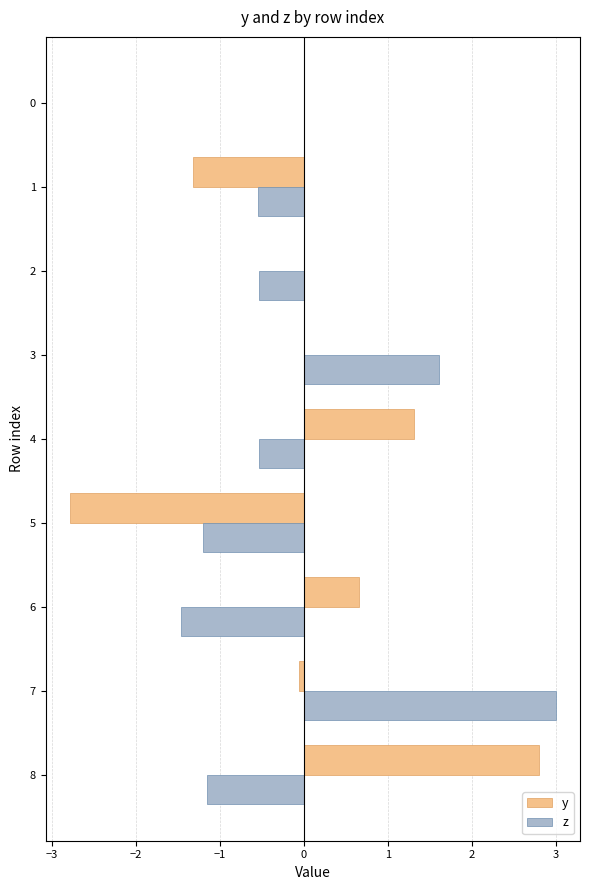

What is the greatest value displayed?

3.0